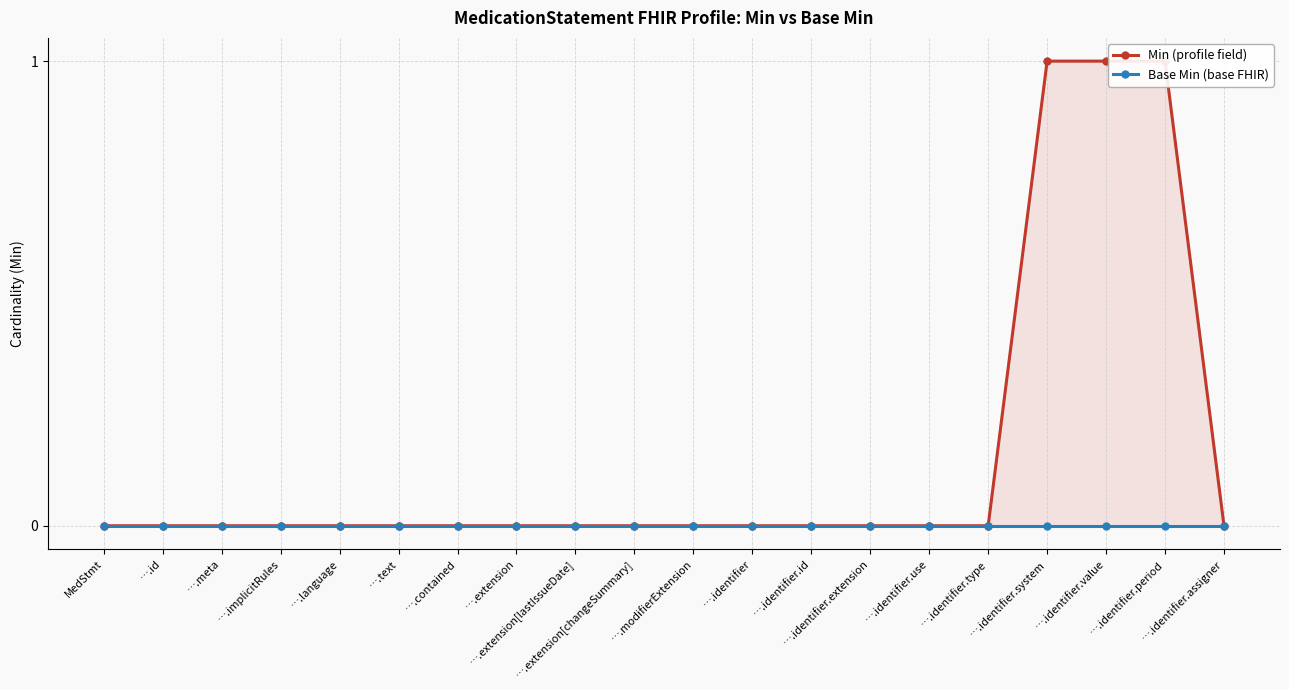

How many lines are shown in the chart?

2